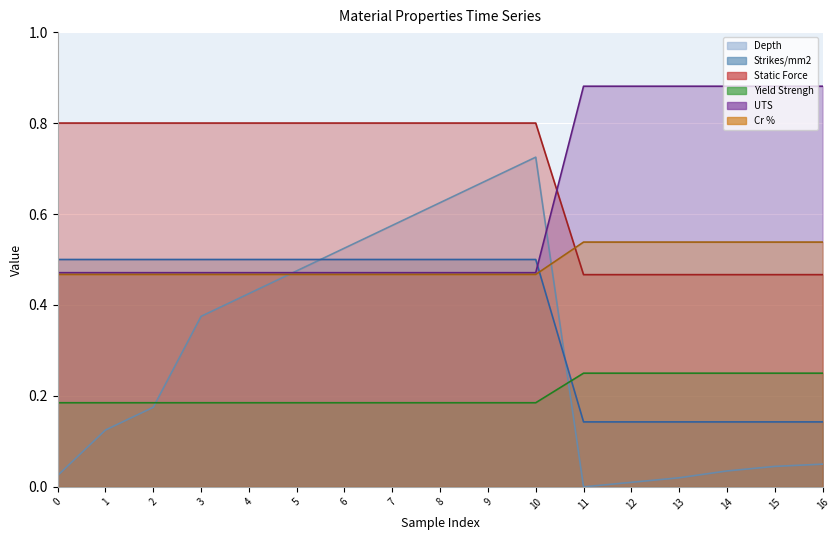

Which series has the widest spread of values?

Depth